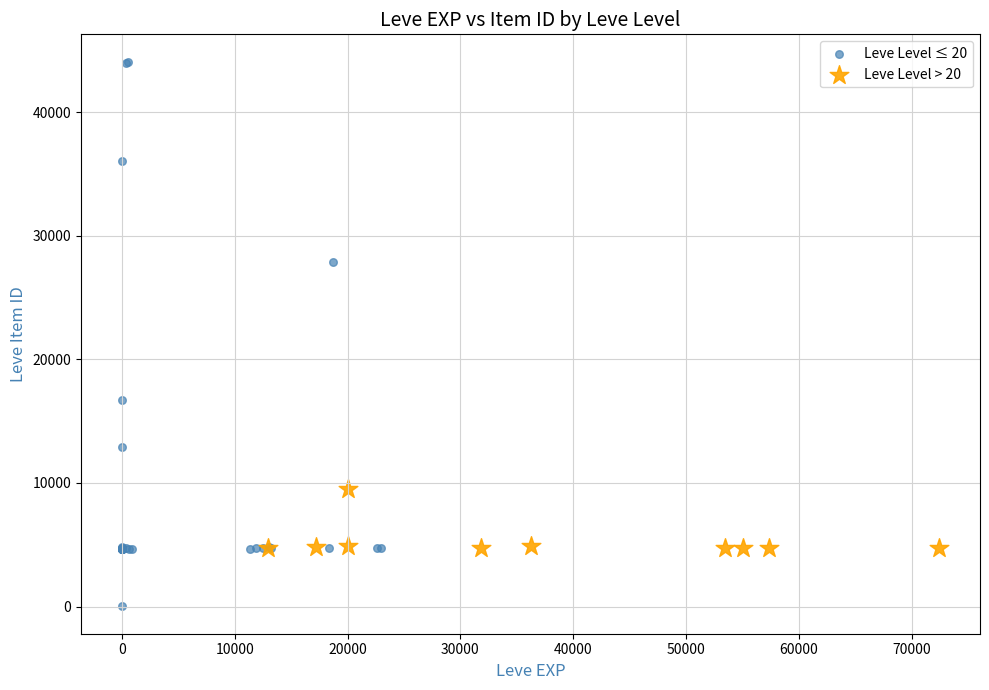

Which series has the widest spread of Y values?

Leve Level ≤ 20